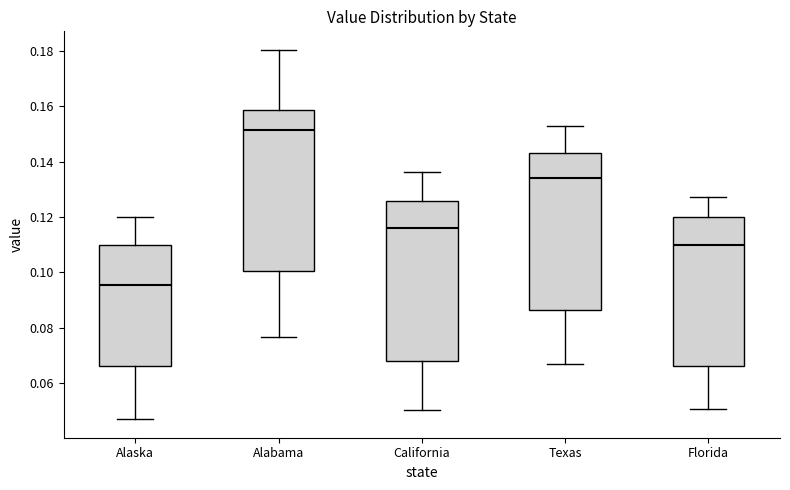

Reading left to right, read every box against the y-axis: the position of its median line, the range the box covers, and the ends of its whiskers. The values are not printed on the chart, so give them approximately, as read against the axis.

Alaska: median 0.096, box 0.066 to 0.110, whiskers 0.046 to 0.120
Alabama: median 0.152, box 0.100 to 0.158, whiskers 0.076 to 0.180
California: median 0.116, box 0.068 to 0.126, whiskers 0.050 to 0.136
Texas: median 0.134, box 0.086 to 0.144, whiskers 0.066 to 0.154
Florida: median 0.110, box 0.066 to 0.120, whiskers 0.050 to 0.128